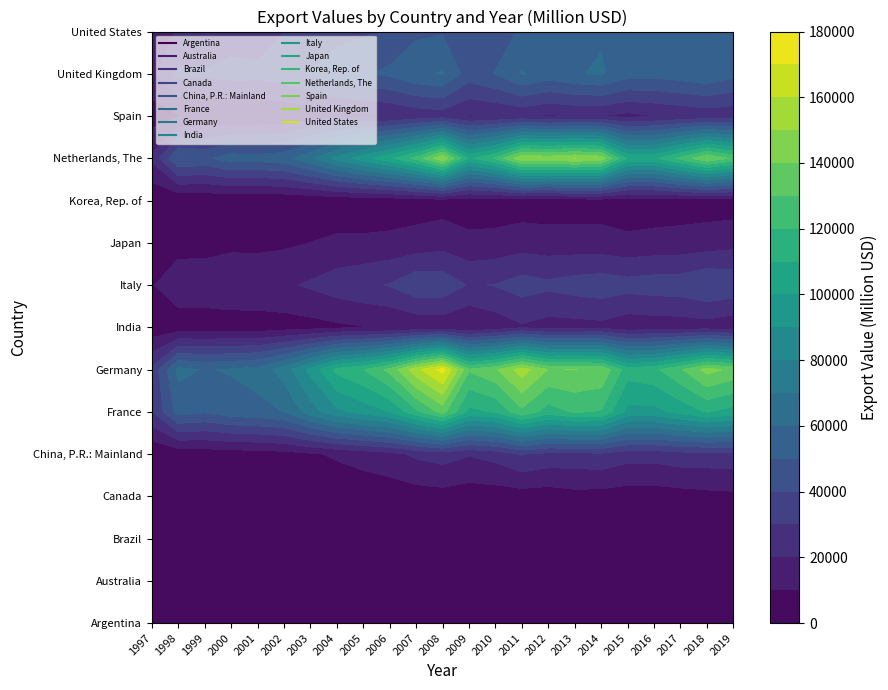

The value of Netherlands, The at 2013 is 150339.5. True or false?

True